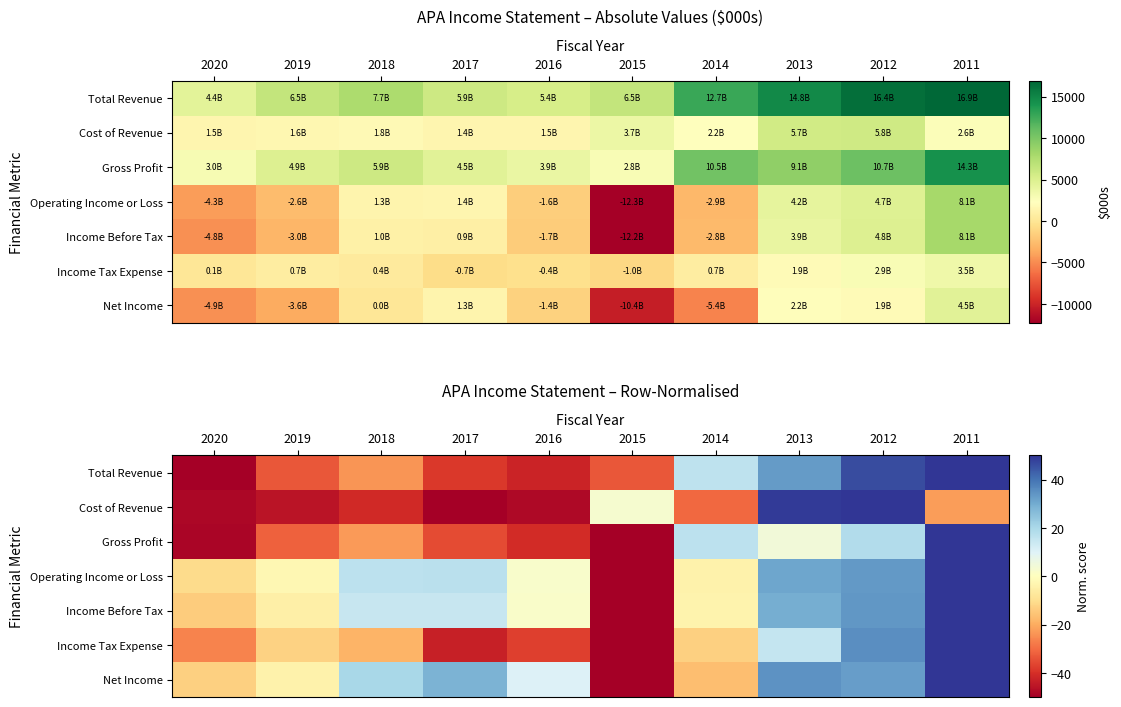

What is the minimum value shown in the chart?

-50.0